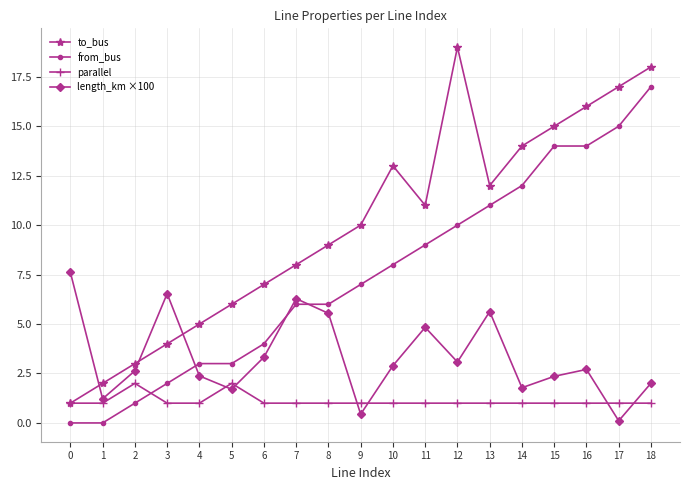

At which category is the sum across all series the highest?

18